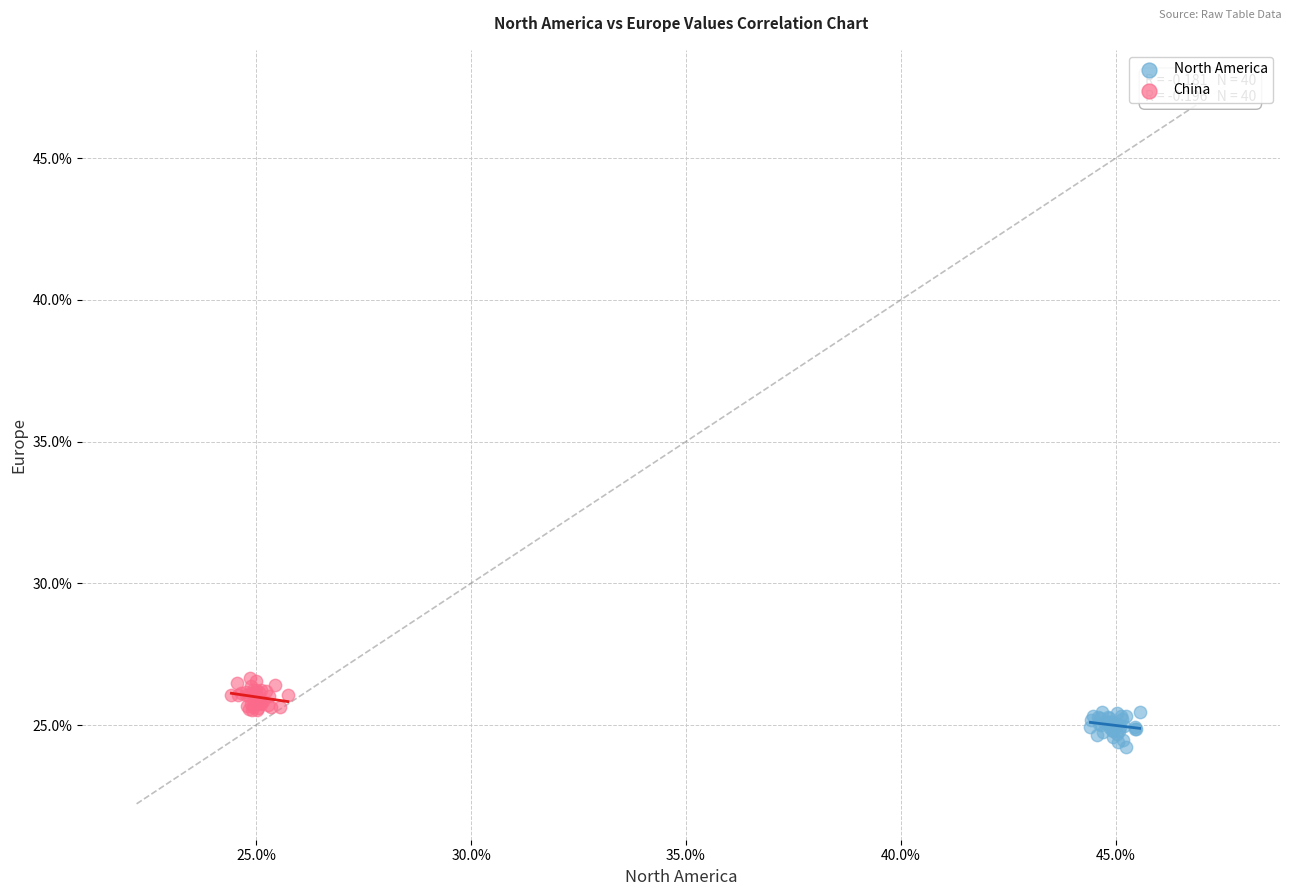

Which series contains the lowest Y value?

North America